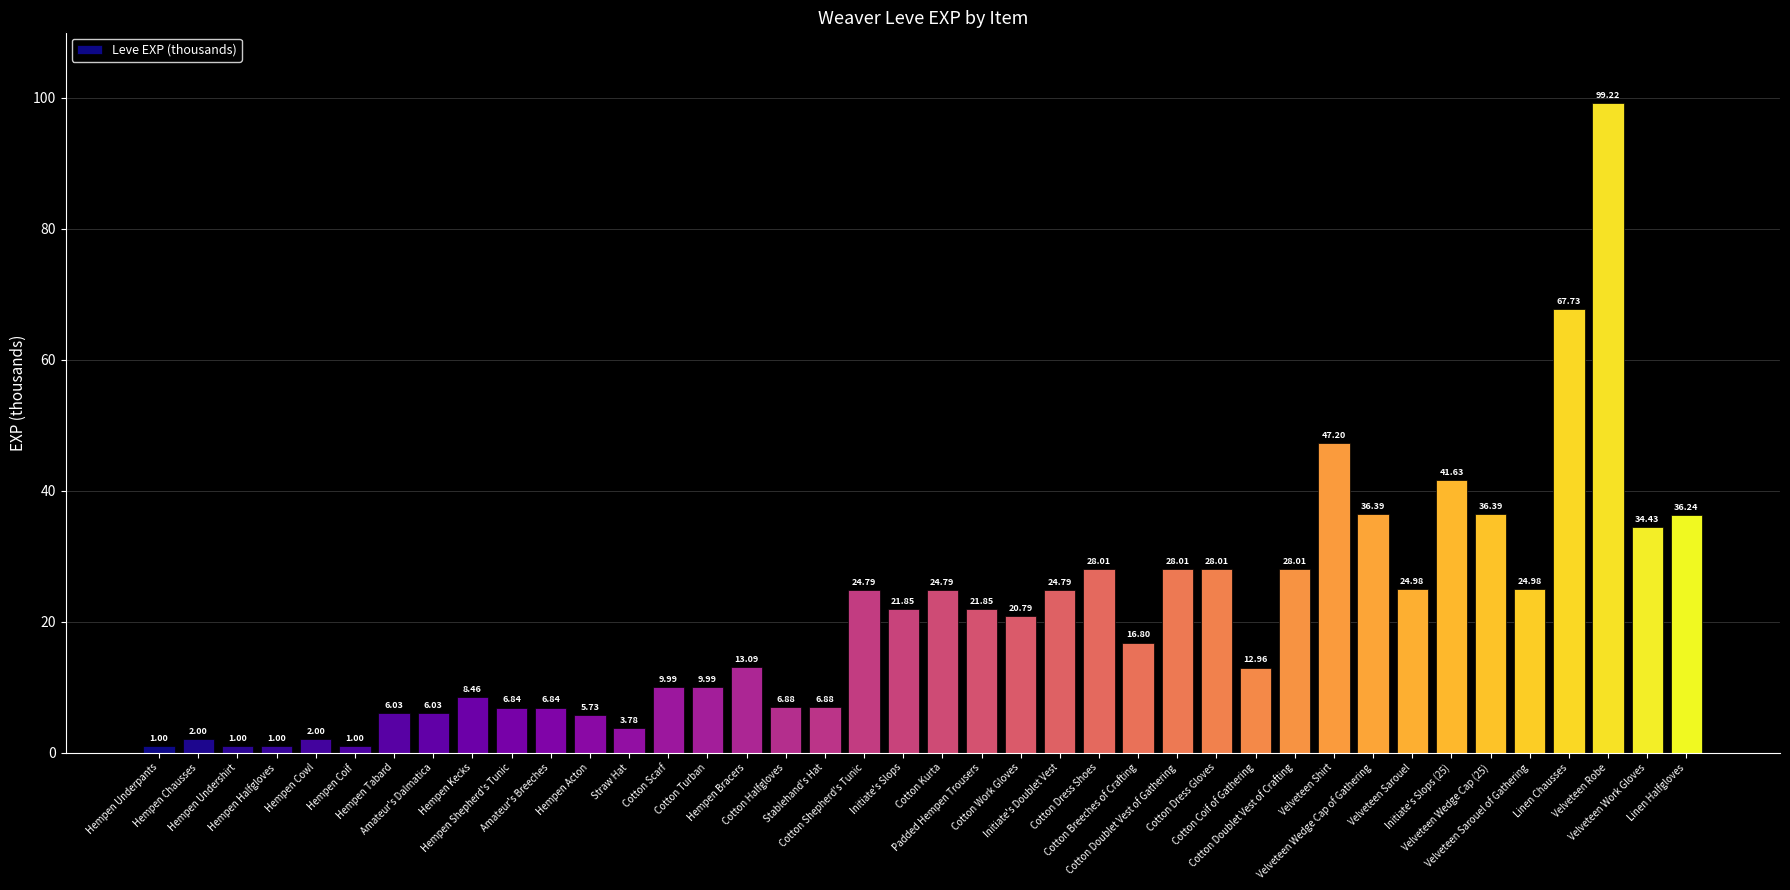

Where does the data first go above 20?

Cotton Shepherd's Tunic